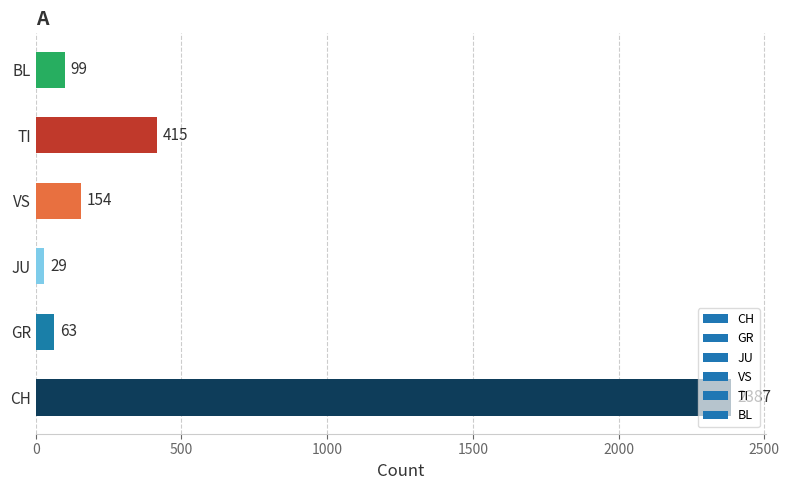

Rank the categories by value from highest to lowest.

CH, TI, VS, BL, GR, JU